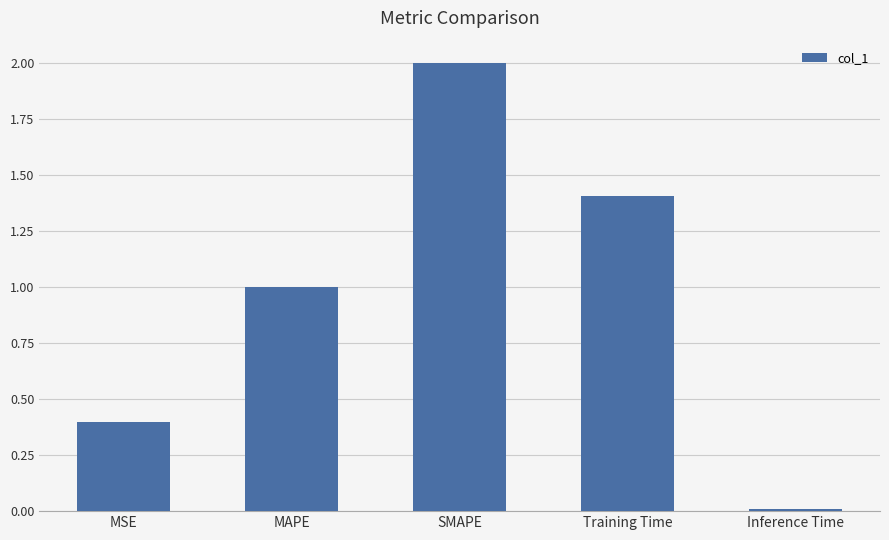

Which category has the highest value across all series?

SMAPE